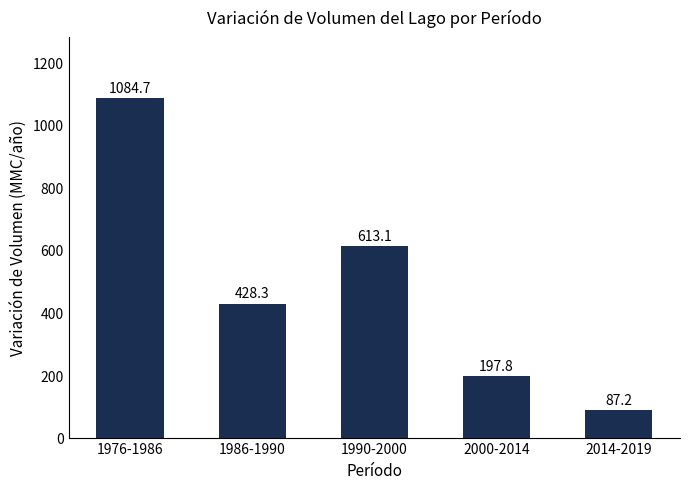

How many bars are there in total?

5